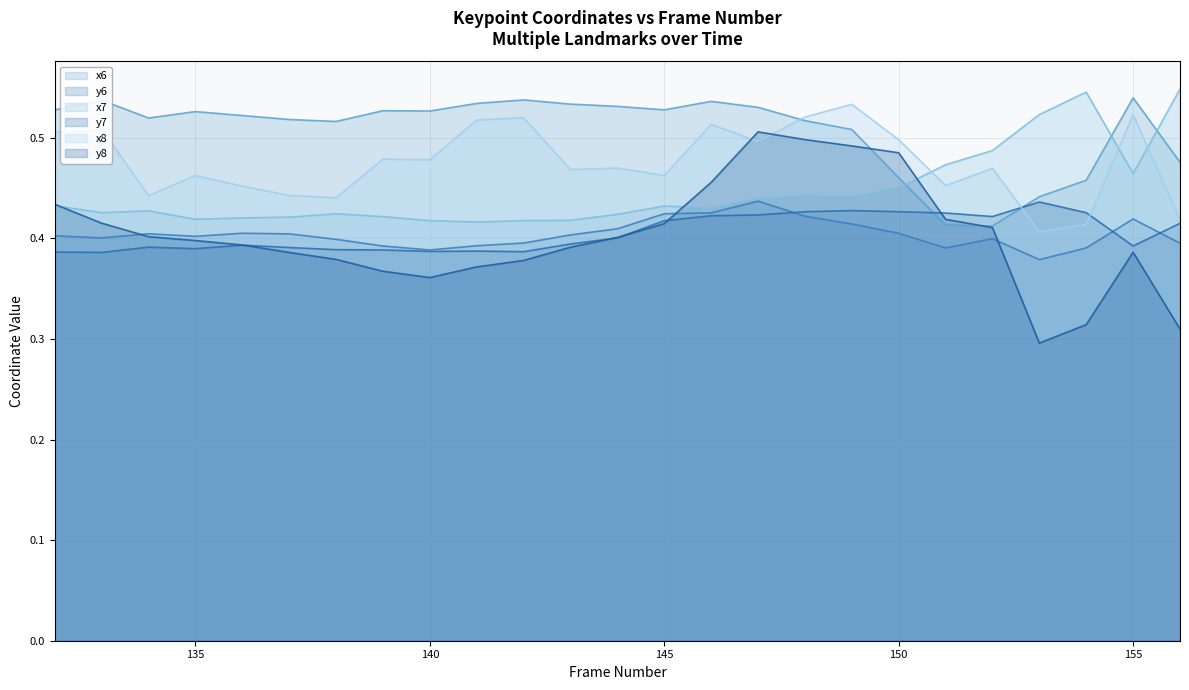

In x7, how many points are lower than both neighbors (excluding endpoints)?

6